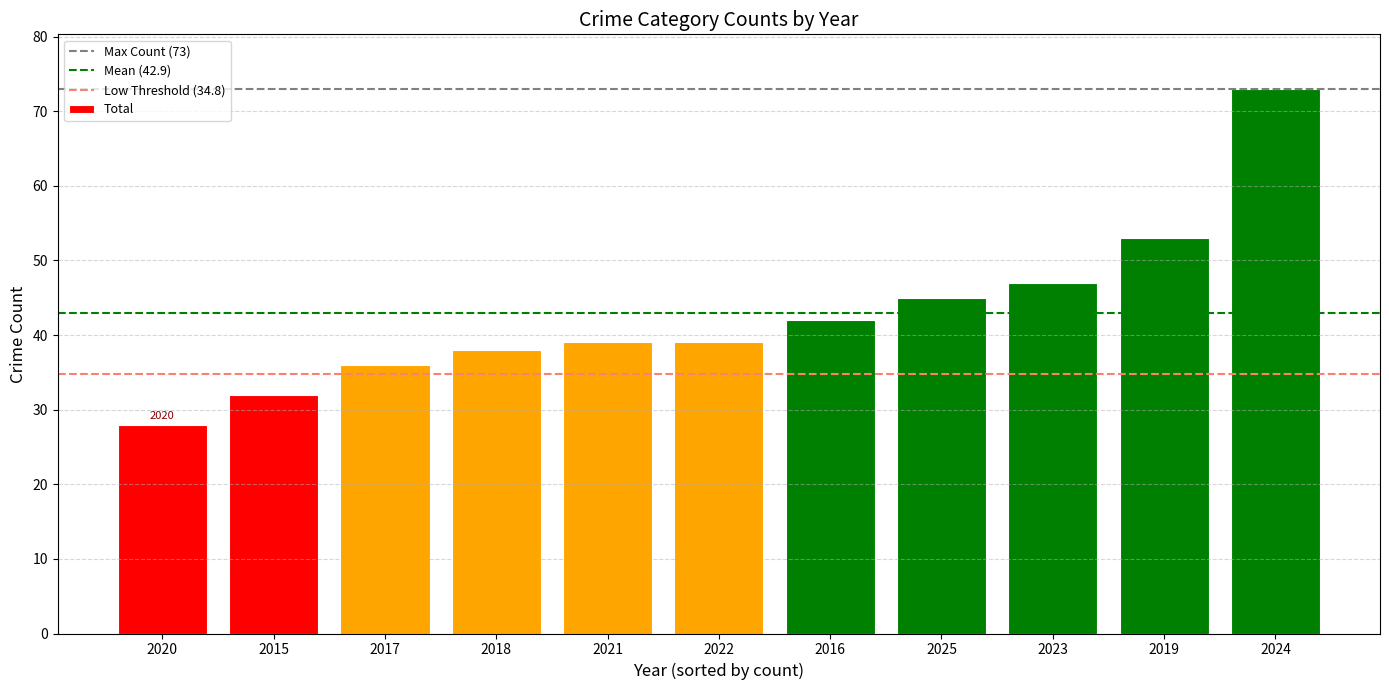

Is it true that the value at 2020 is 17?

False